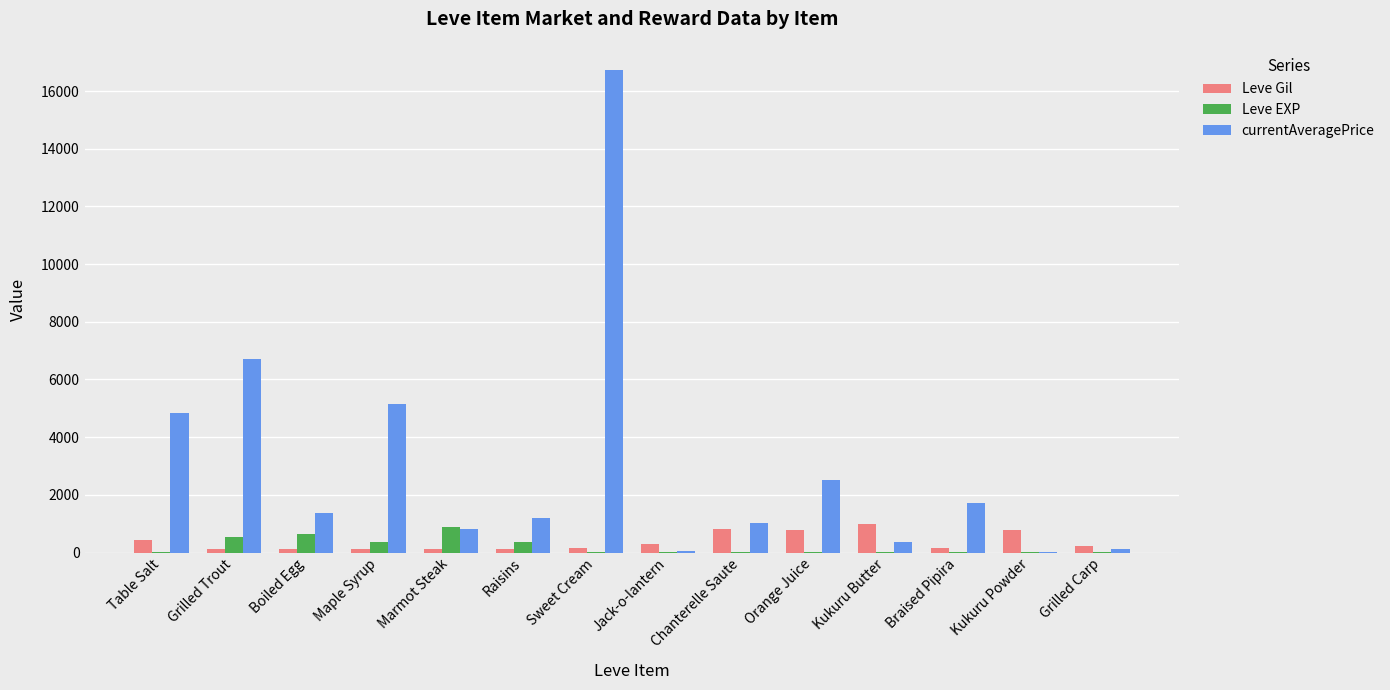

Which series has the largest total across all categories?

currentAveragePrice